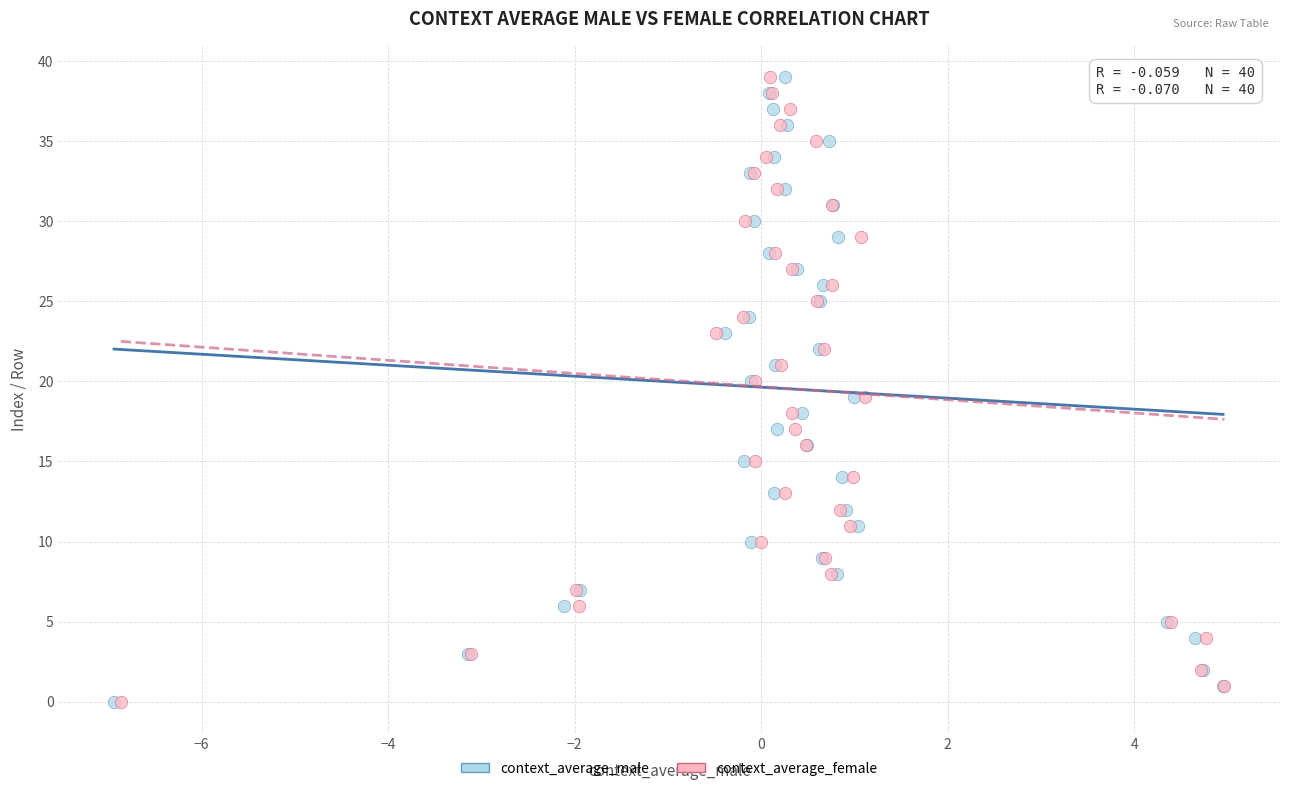

What are all the series names shown in the legend?

context_average_male, context_average_female